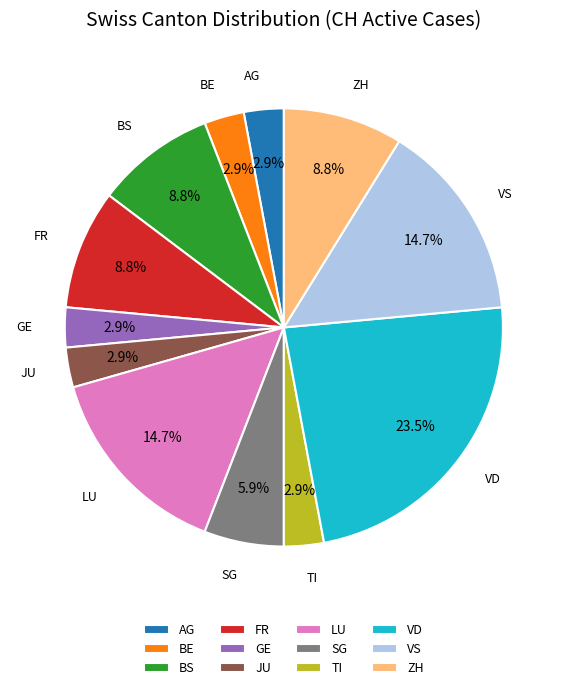

To the nearest percent, what portion does VS represent?

15%